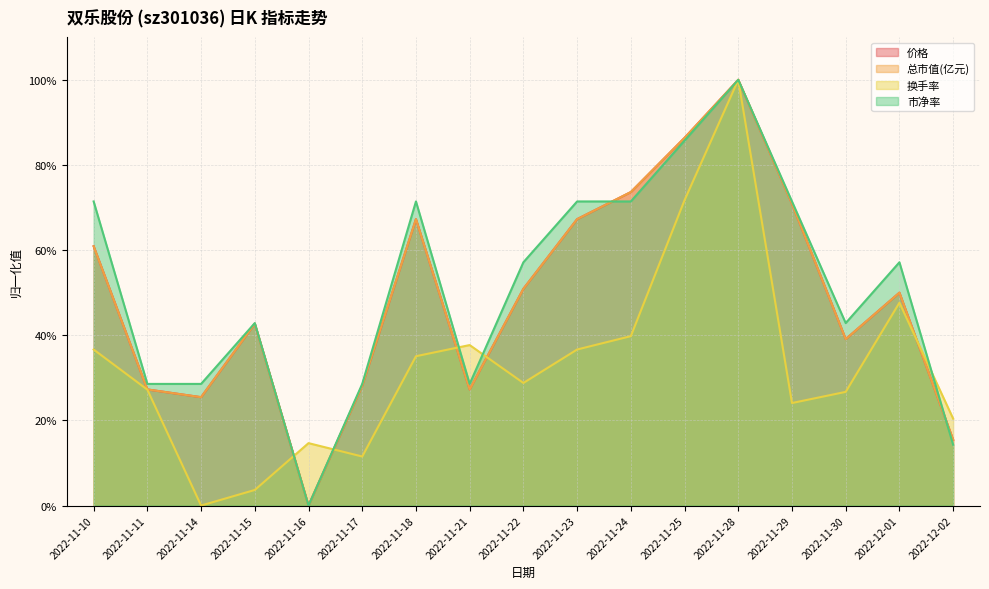

Does the chart have visible grid lines?

Yes